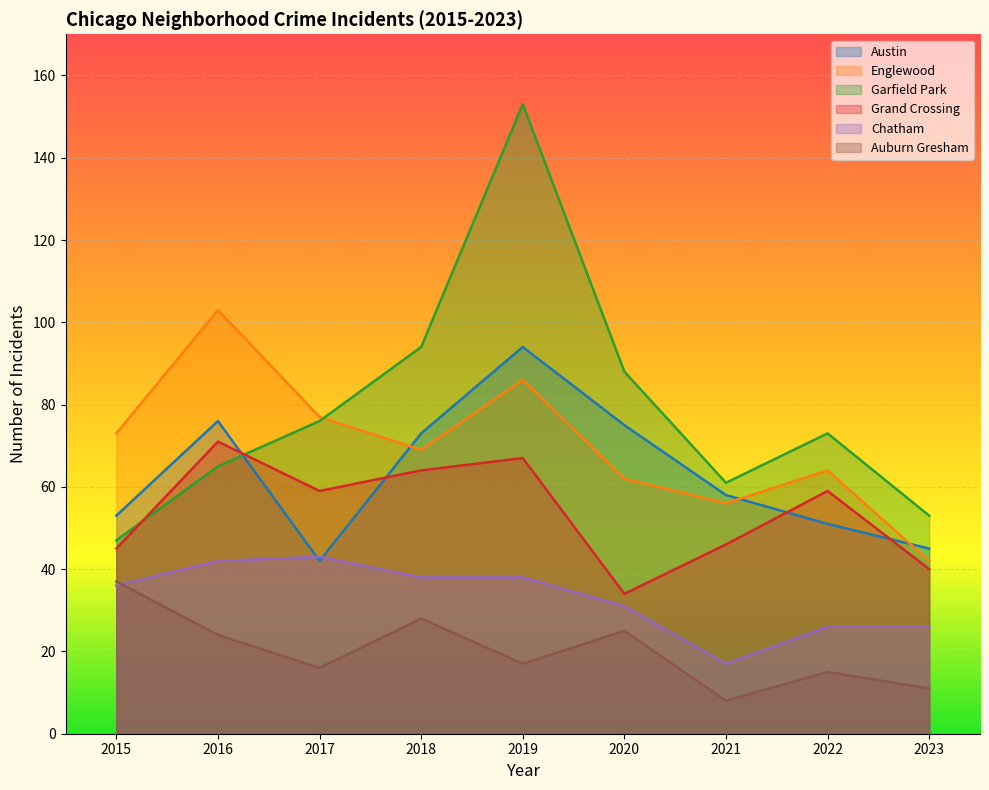

True or false: Chatham and Garfield Park cross at least once.

False